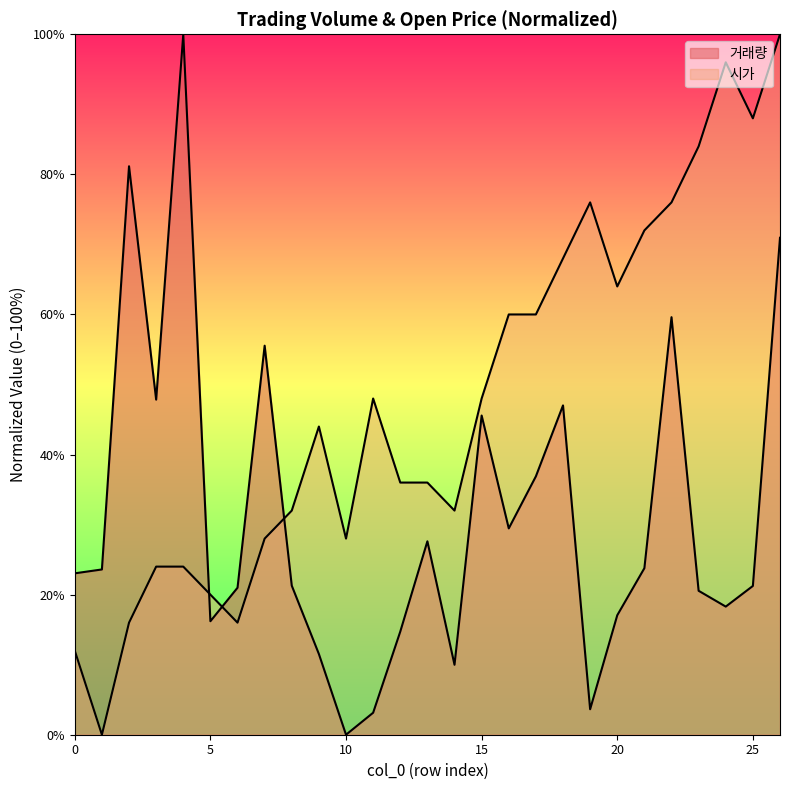

How many values in 거래량 are above zero?

26